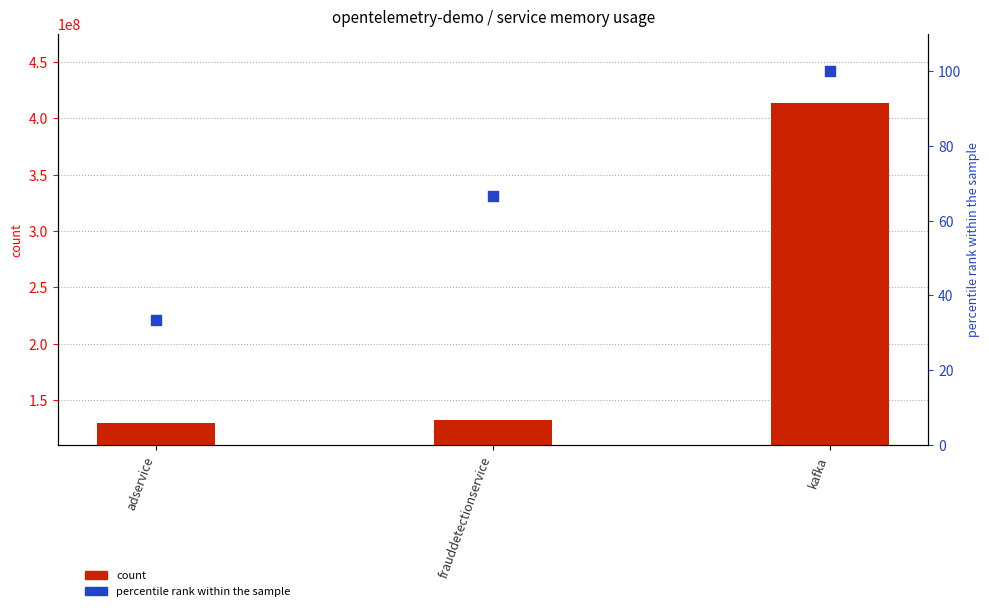

Which series contains the lowest Y value?

percentile rank within the sample